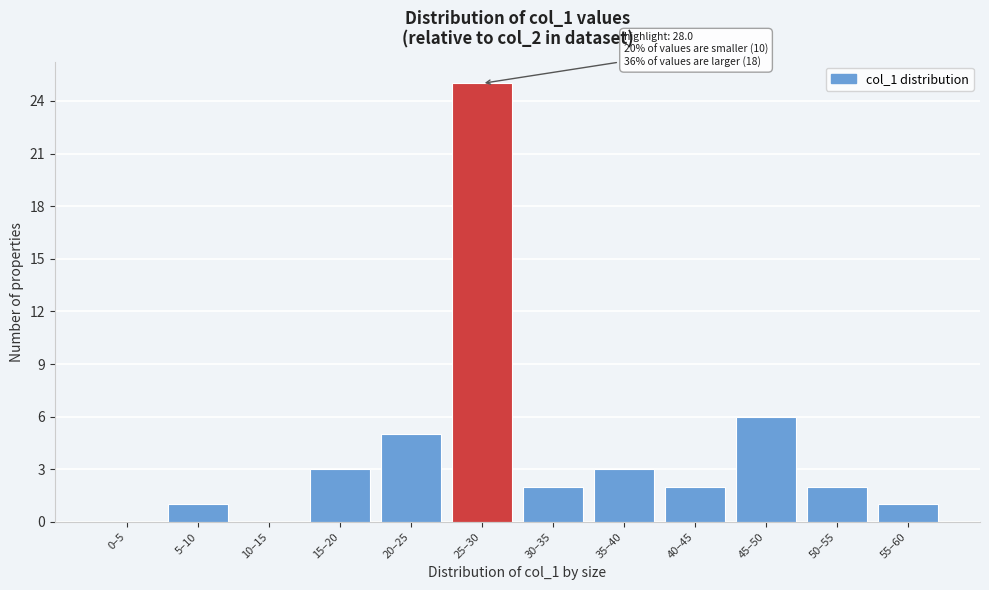

Reading left to right, list all the values displayed in this chart.

0–5=0	5–10=1	10–15=0	15–20=3	20–25=5	25–30=25	30–35=2	35–40=3	40–45=2	45–50=6	50–55=2	55–60=1